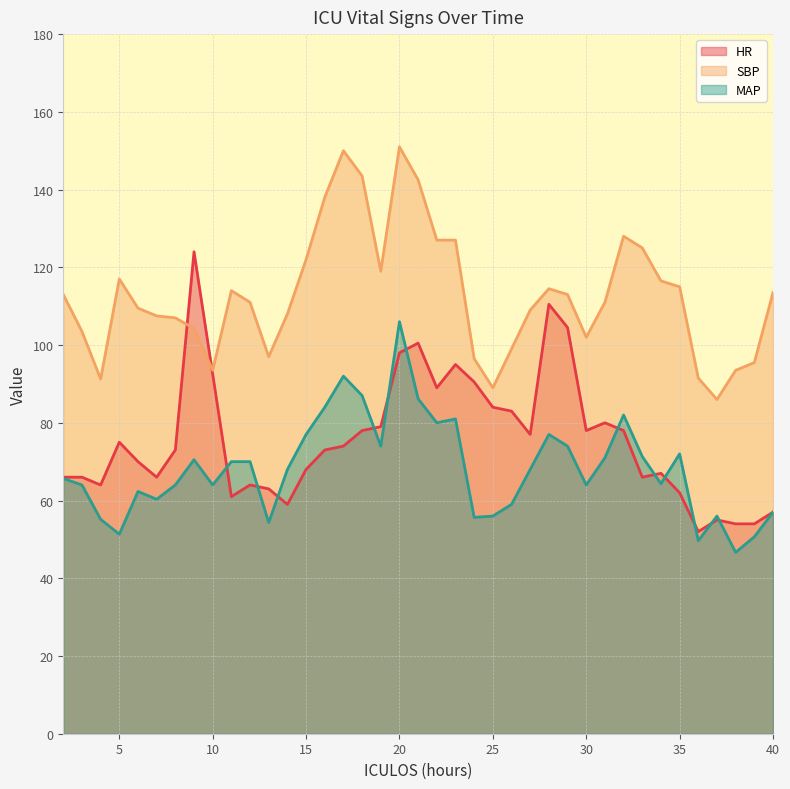

What is the sum of the MAP (line) values at 9 and 10?

140.0